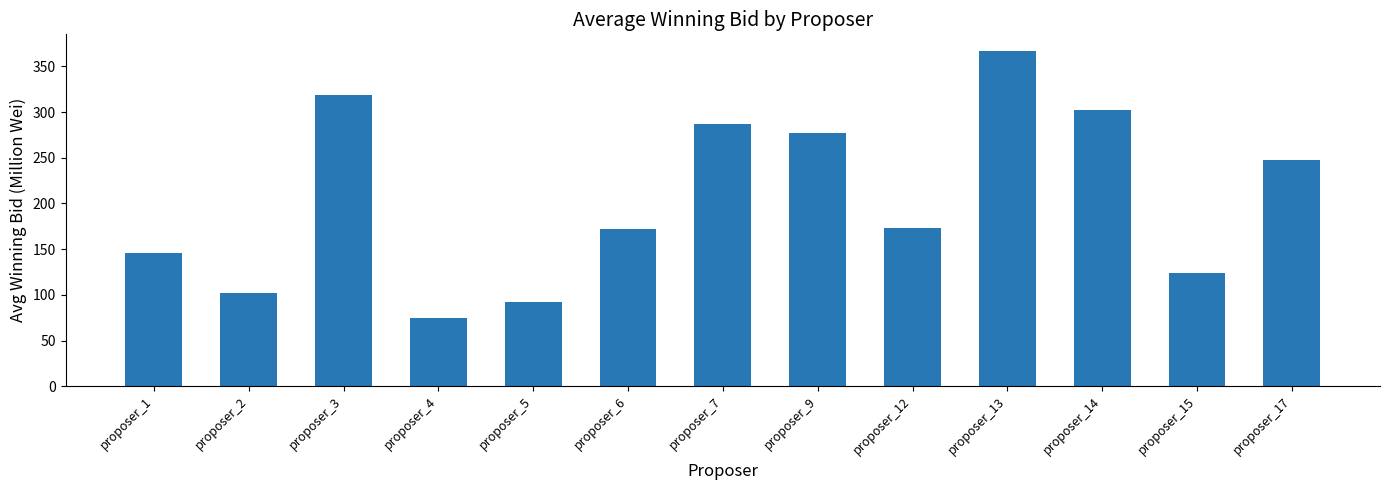

Approximately how many times larger is the value at proposer_7 compared to proposer_14?

0.9